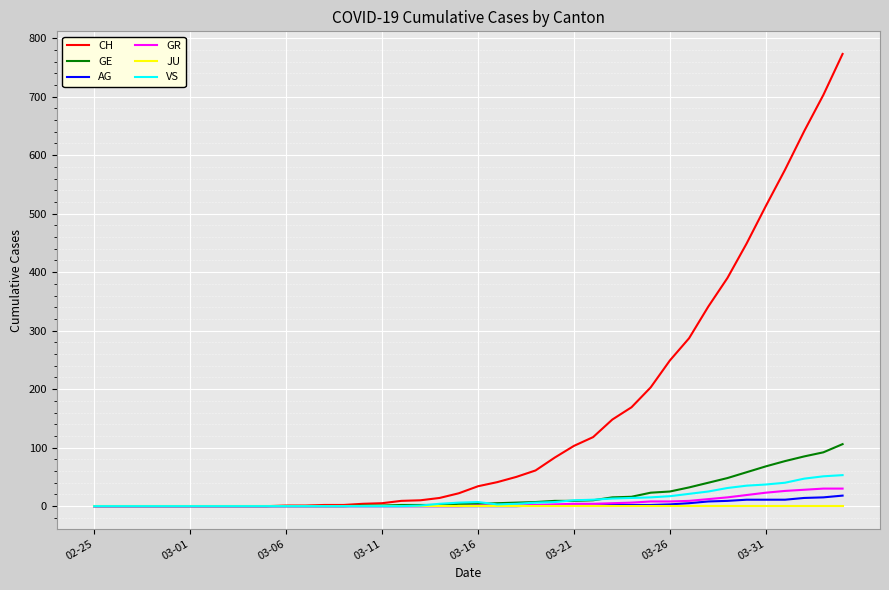

Which series has the largest total across all categories?

CH